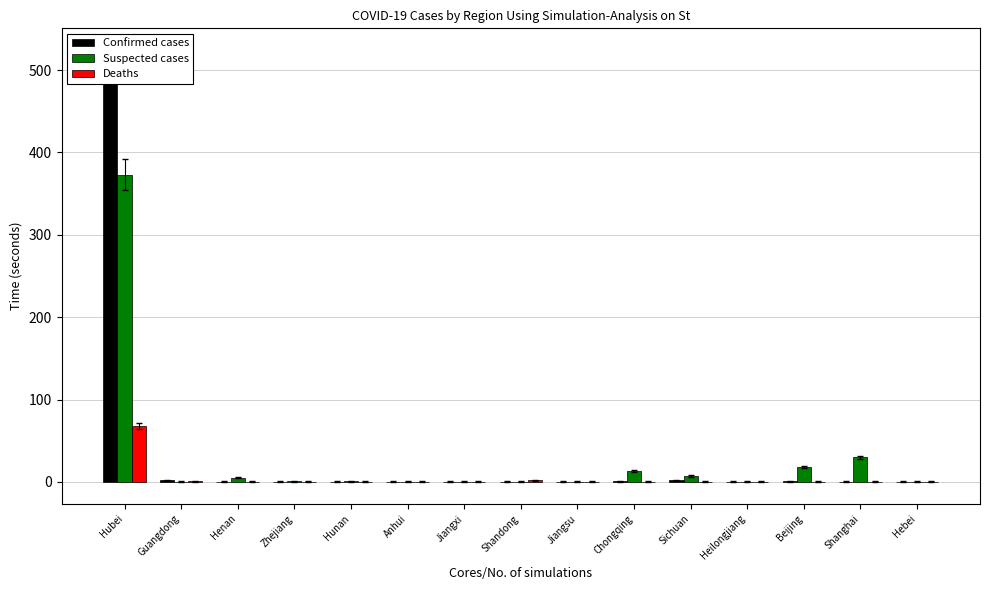

Which series has the widest spread of values?

Confirmed cases